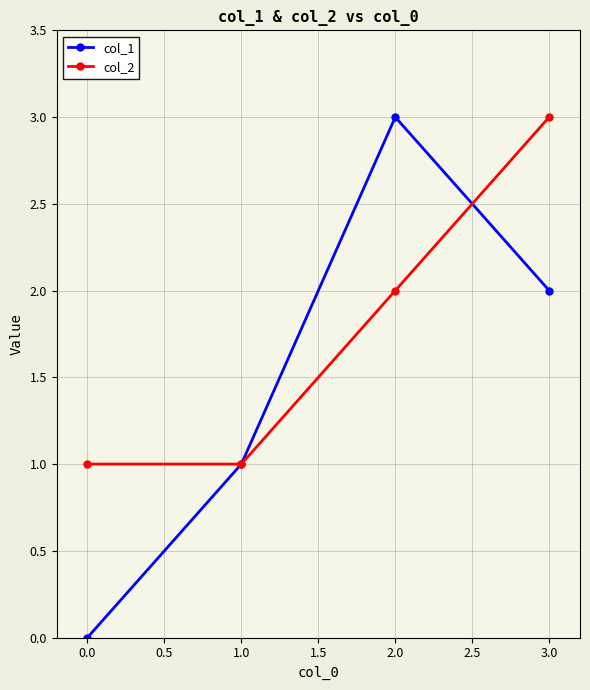

List the series in order of their overall mean, highest first.

col_2, col_1